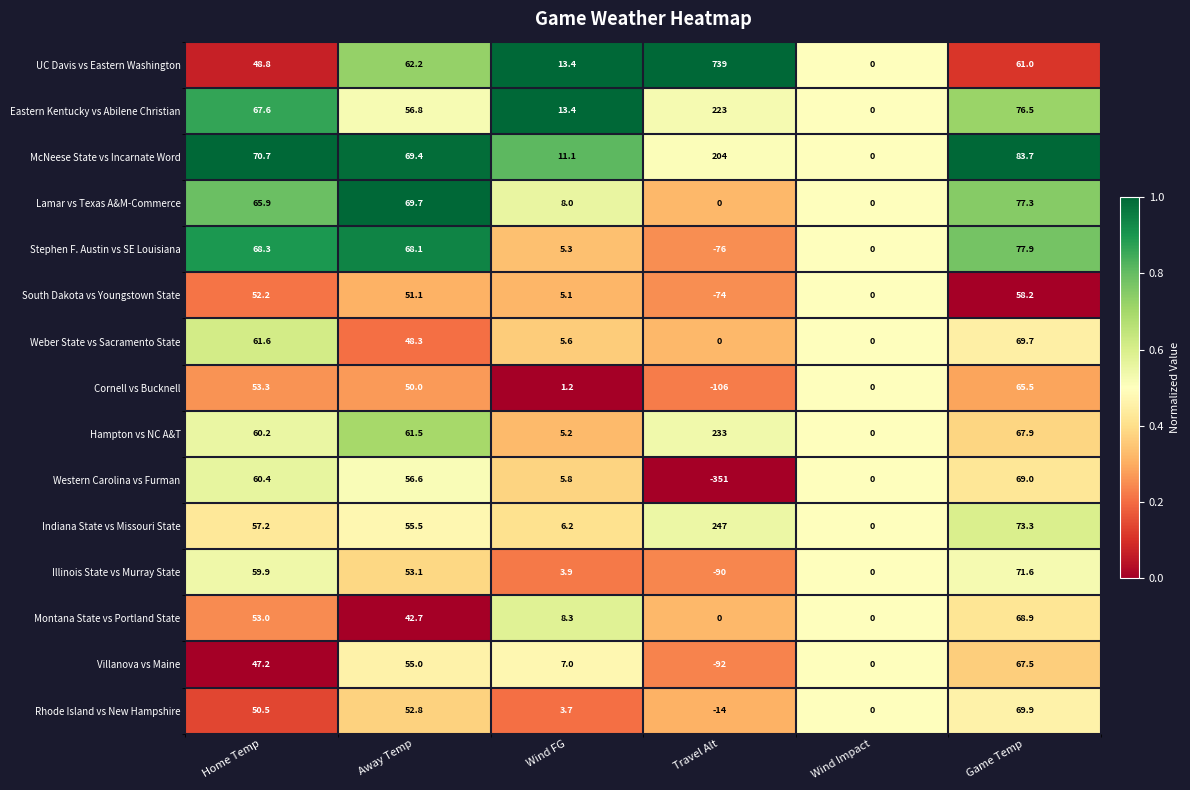

What is the difference between the South Dakota vs Youngstown State values at Wind Impact and Travel Alt?

74.0